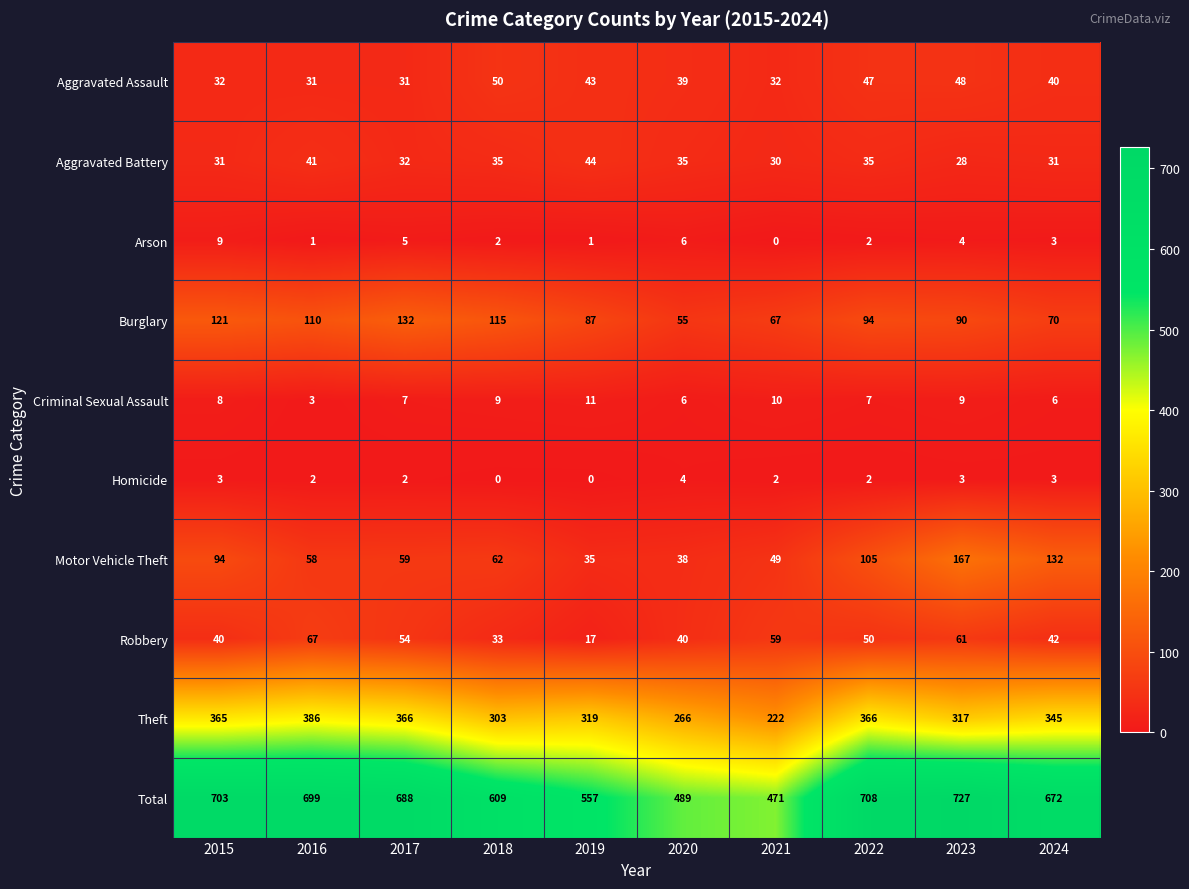

At how many categories does at least one series exceed 88?

10